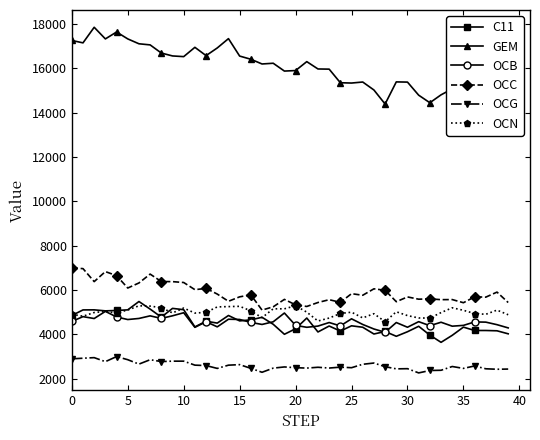

True or false: C11 and OCC intersect in this chart.

False